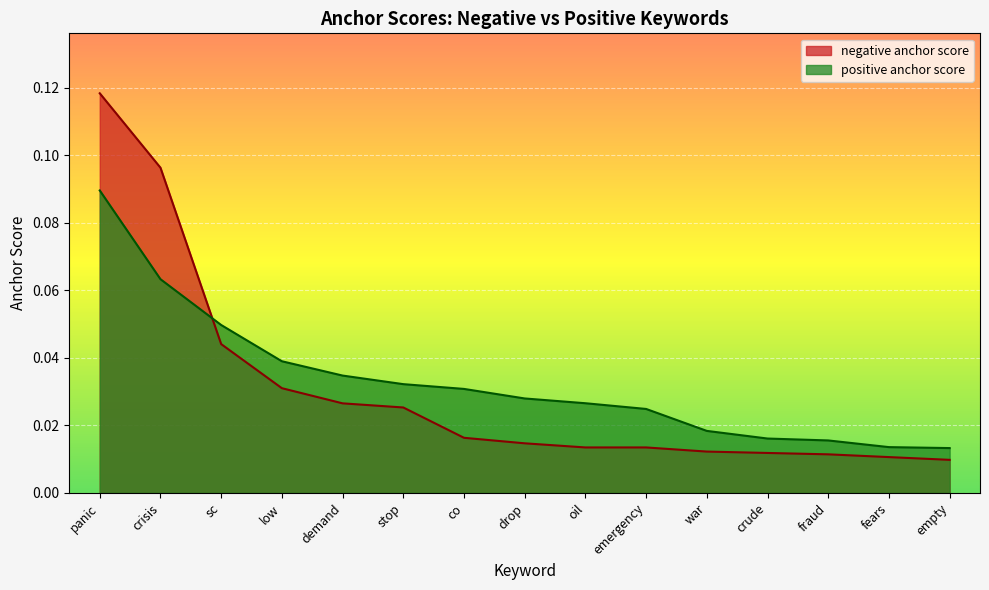

Which series has the widest spread of values?

negative anchor score